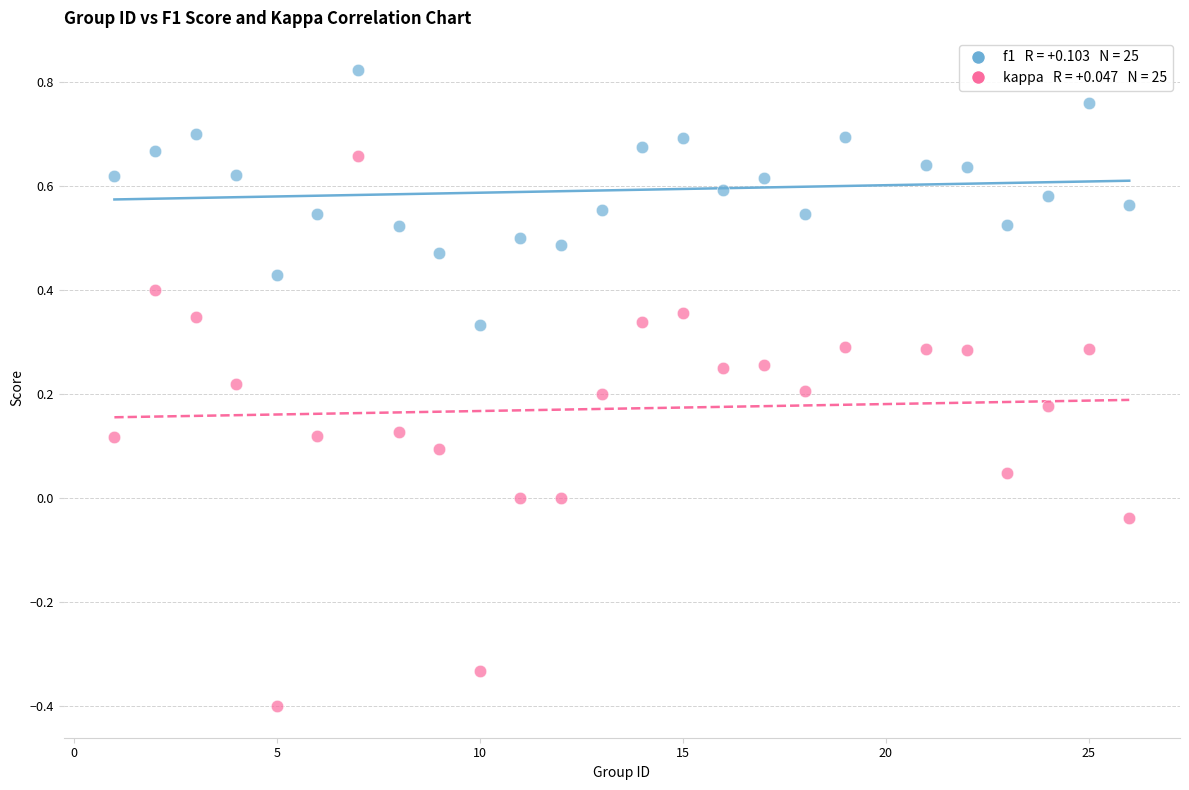

Across all data points, what is the range of X values (max minus min)?

25.0